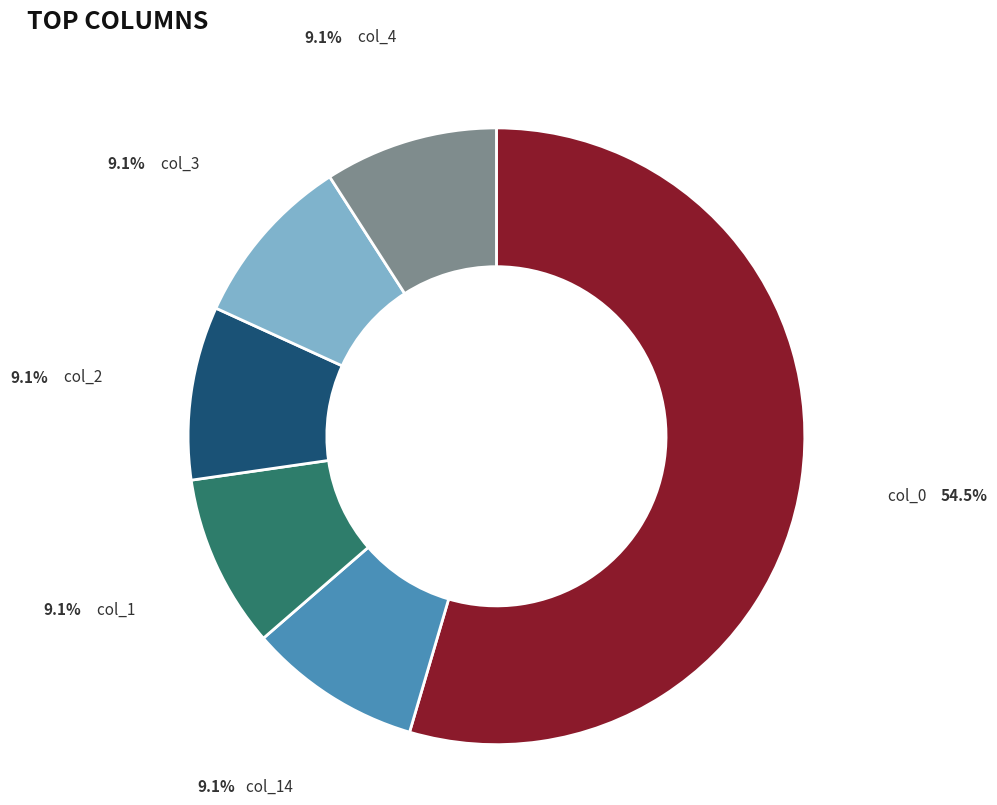

Is the sum of col_1 and col_0 greater than half?

Yes